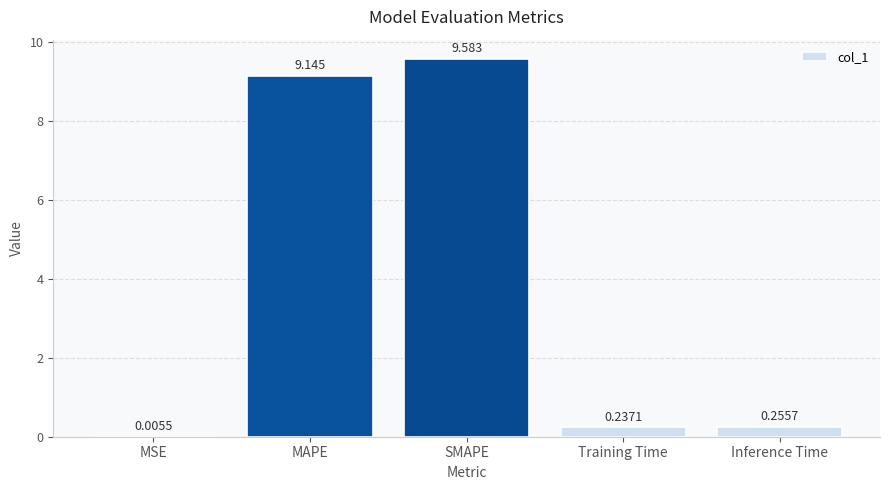

Between MSE and MAPE, which is larger?

MAPE